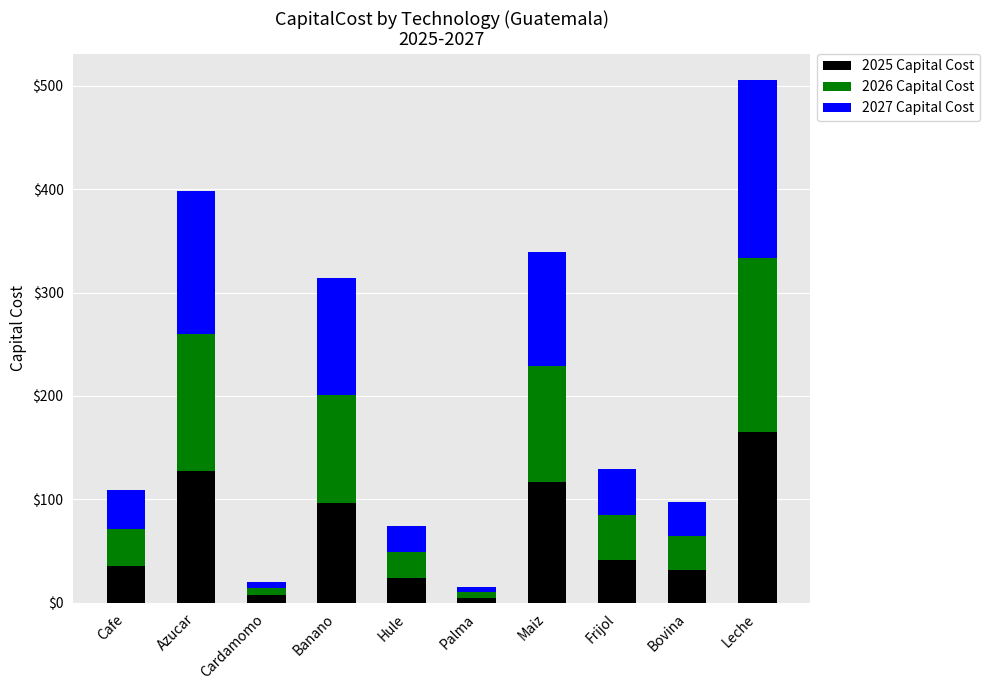

What is the total value across all series at Cafe?

109.3